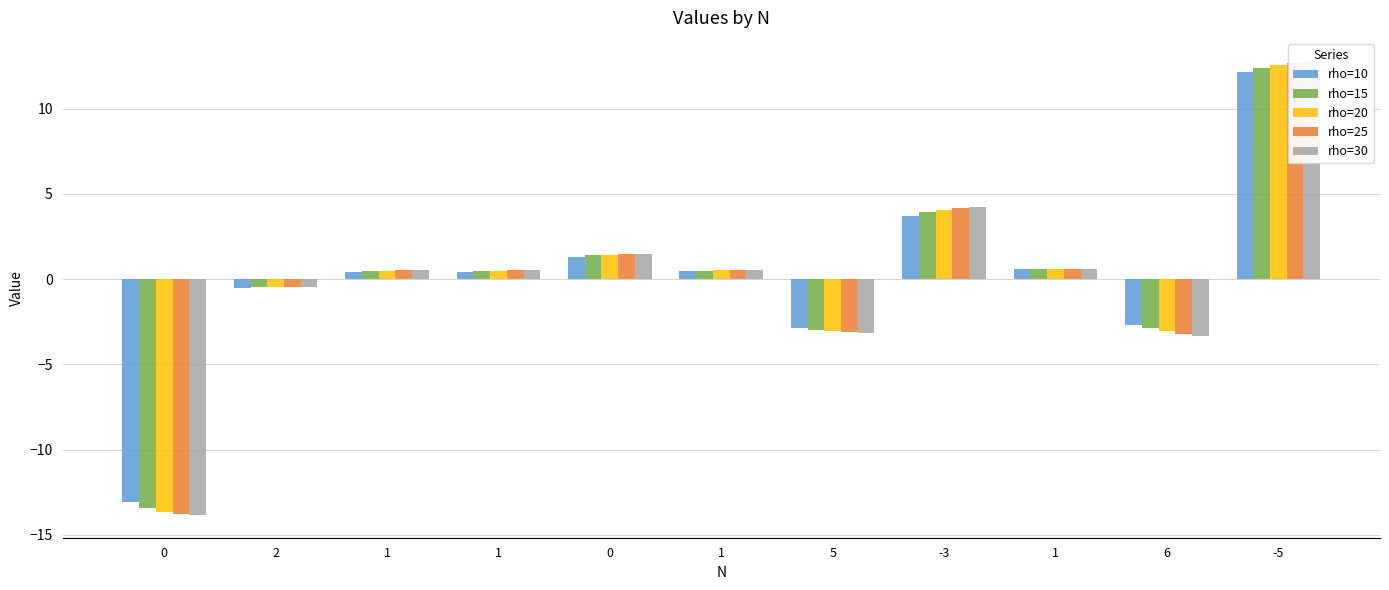

Which series has the largest range (max minus min)?

rho=30